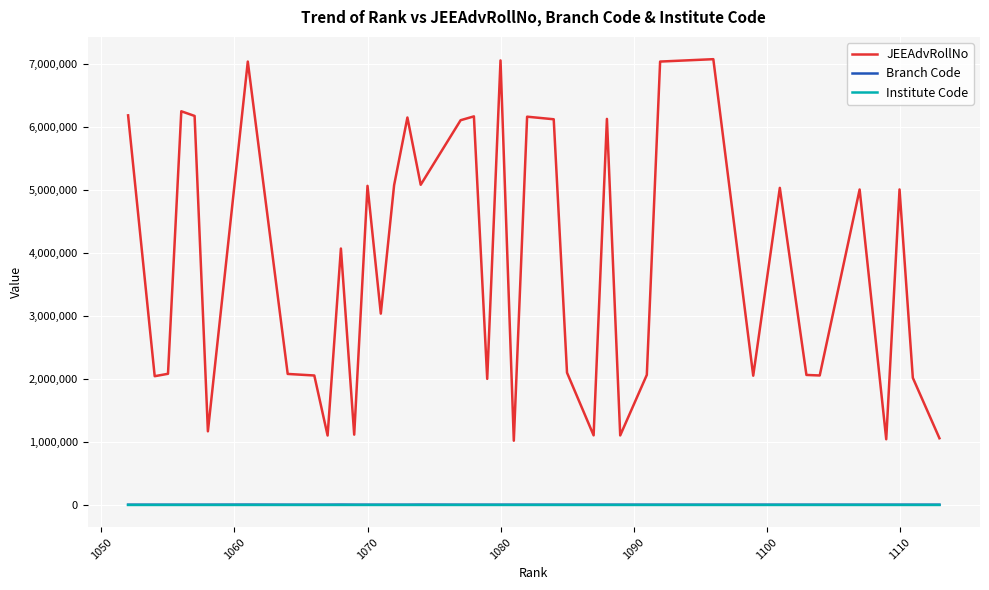

What is the maximum value shown in the chart?

7077129